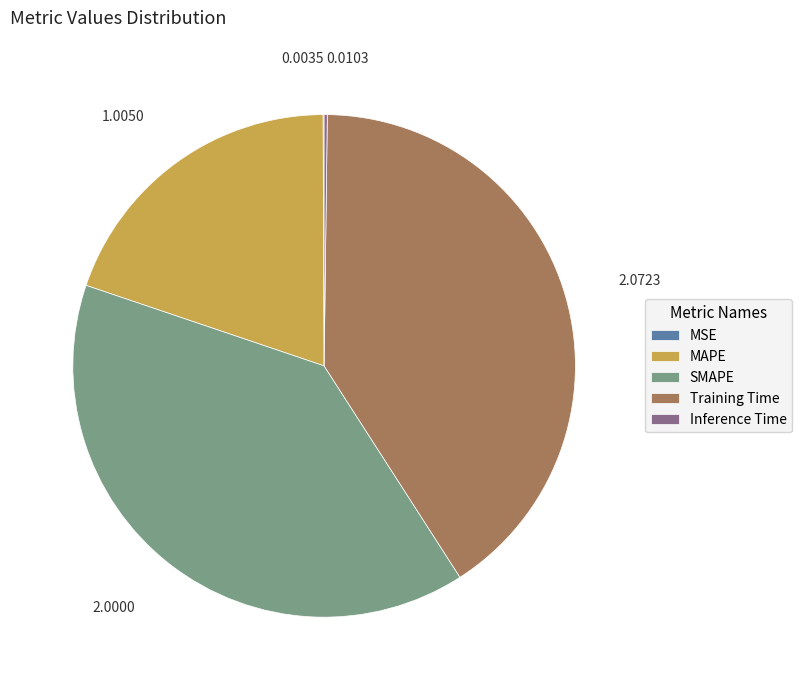

What is the largest slice in the pie chart?

Training Time